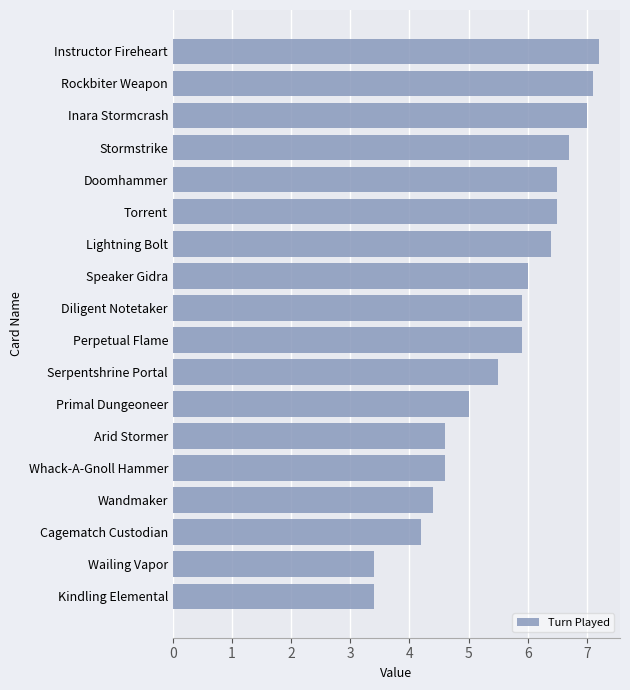

The value at Lightning Bolt is 6.4. True or false?

True